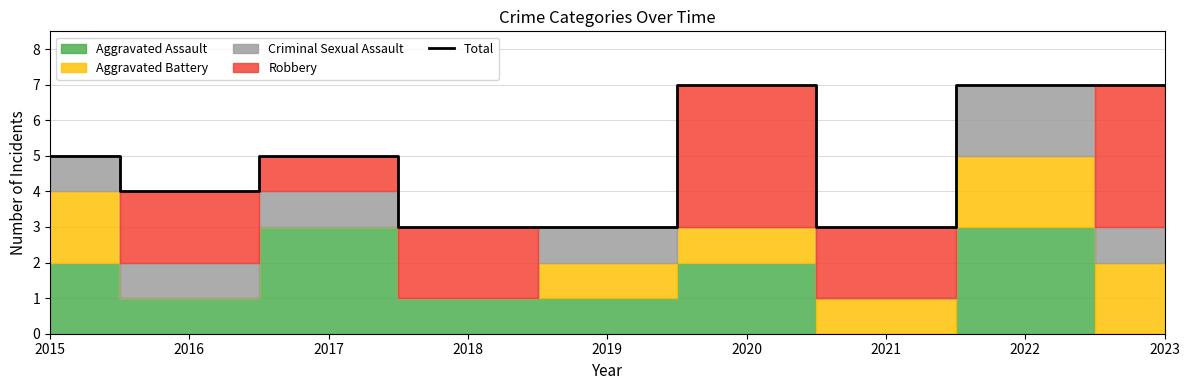

Read the value at 2021.

3